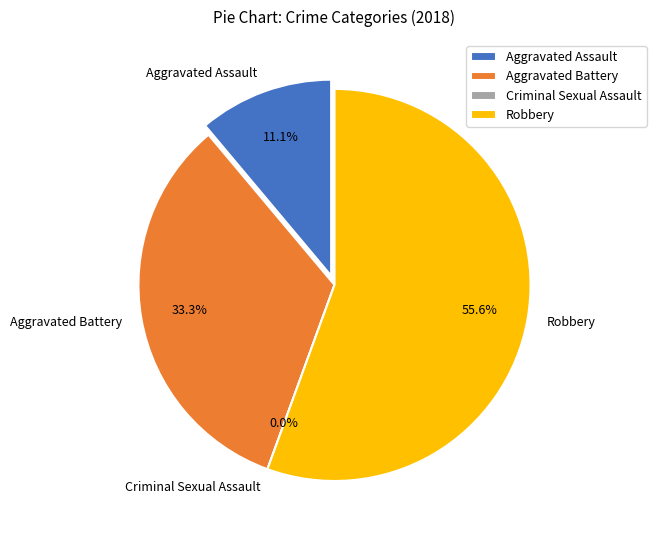

Approximately how many times larger is the value at Aggravated Battery compared to Robbery?

0.6